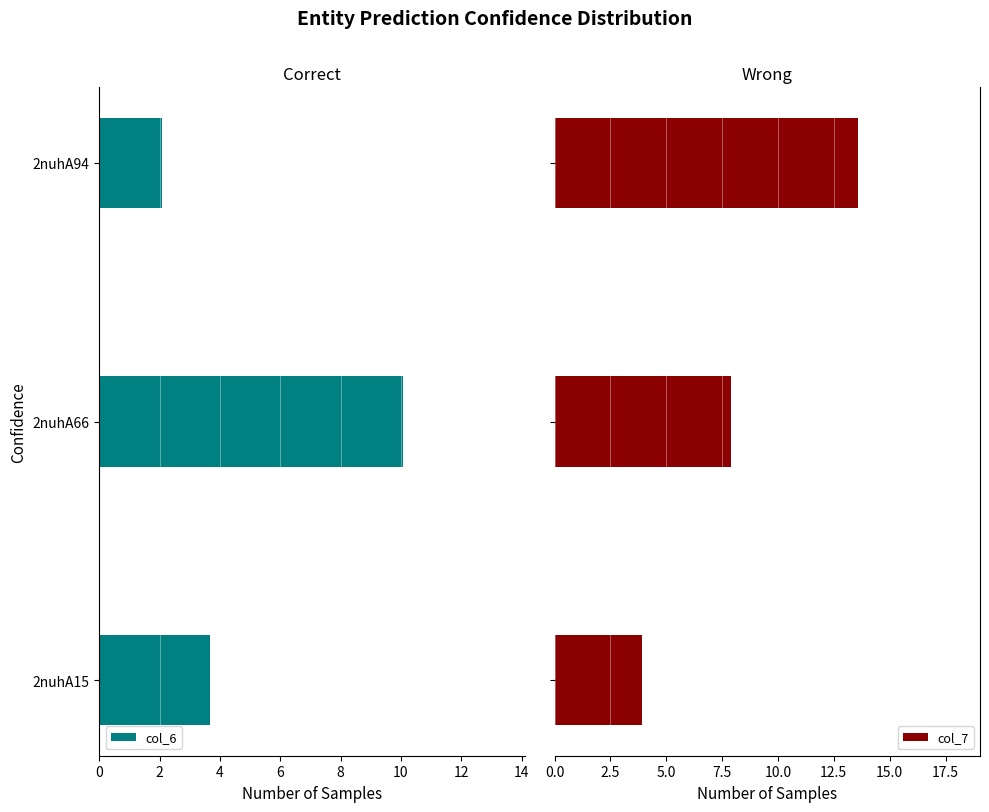

What is the highest value of the col_7 series?

13.6